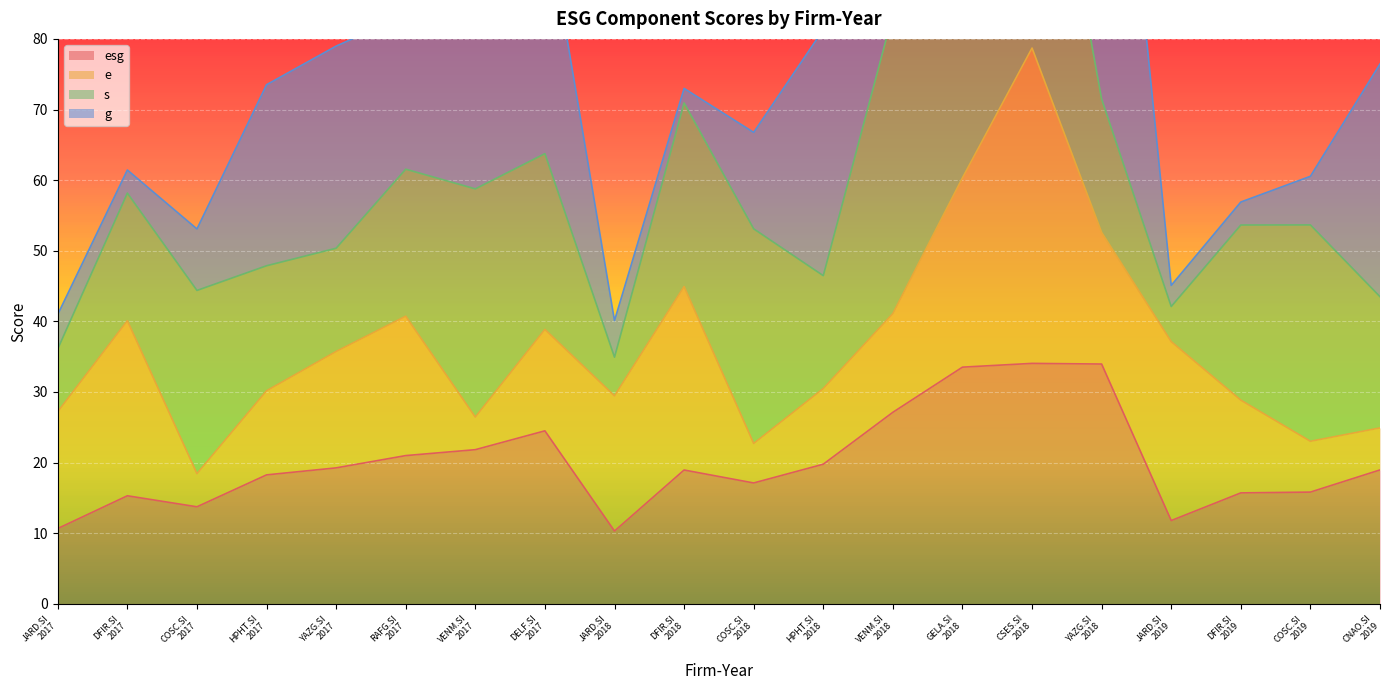

What is the lowest value of the esg series?

10.3